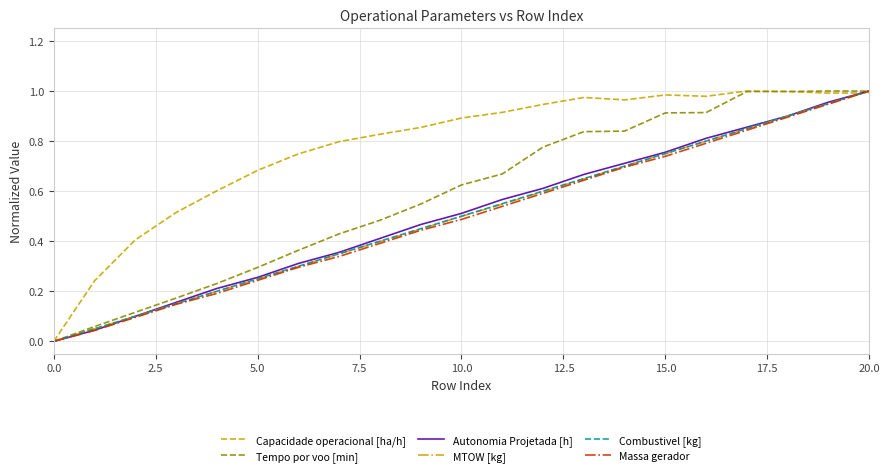

Which series has the largest total across all categories?

Capacidade operacional [ha/h]